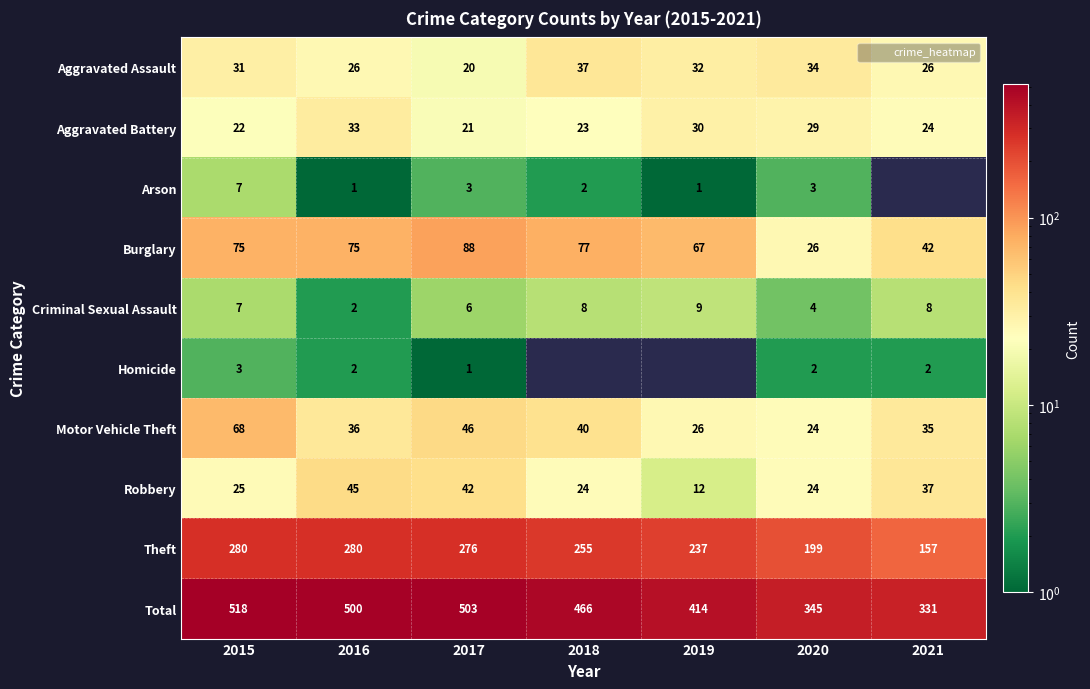

What is the total value across all series at 2015?

1036.0